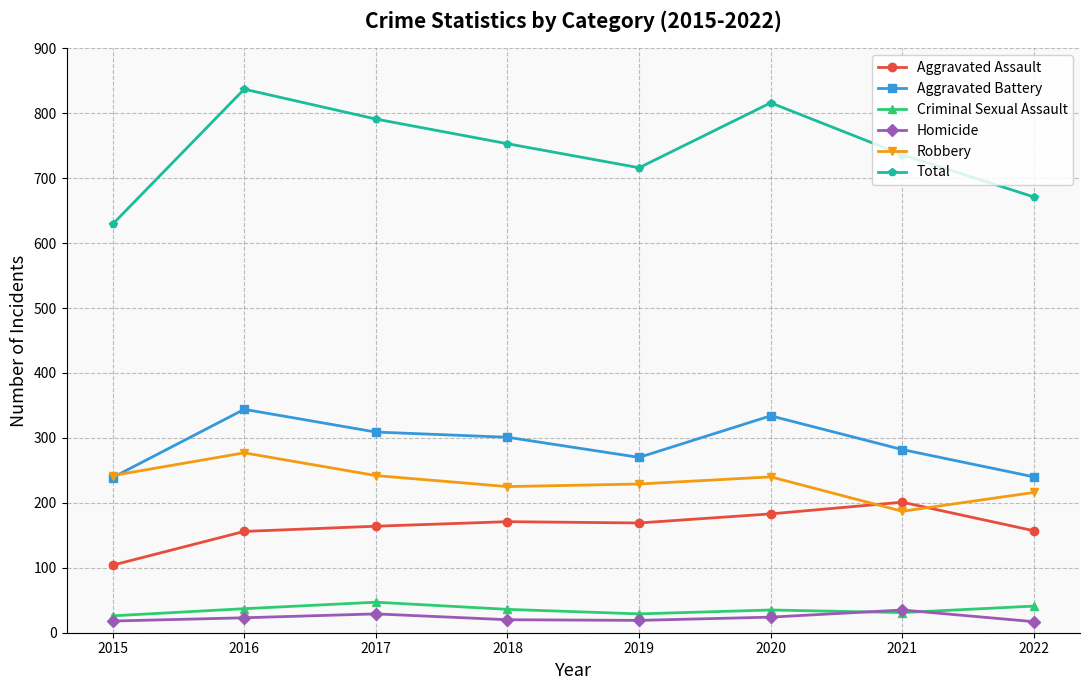

What is the difference between the maximum and minimum values in the Total series?

208